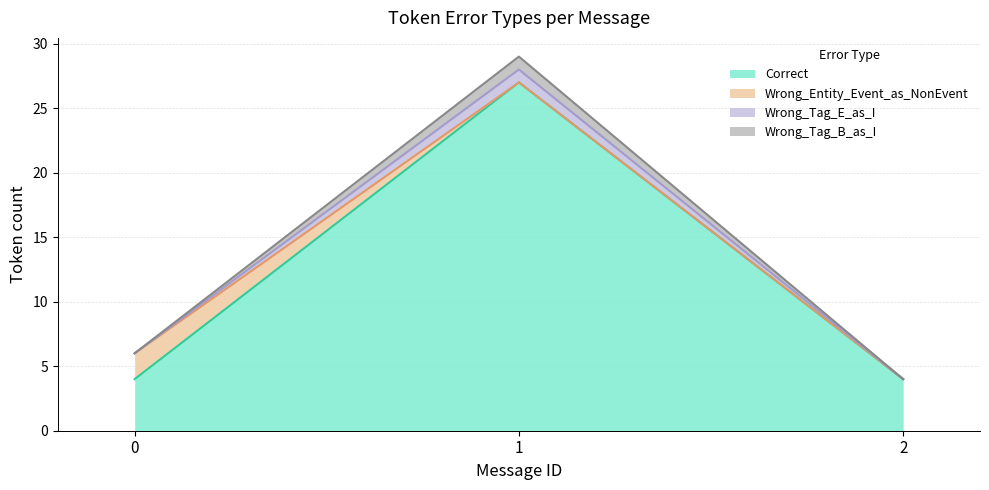

Where does the Wrong_Tag_E_as_I series first go above 6?

1